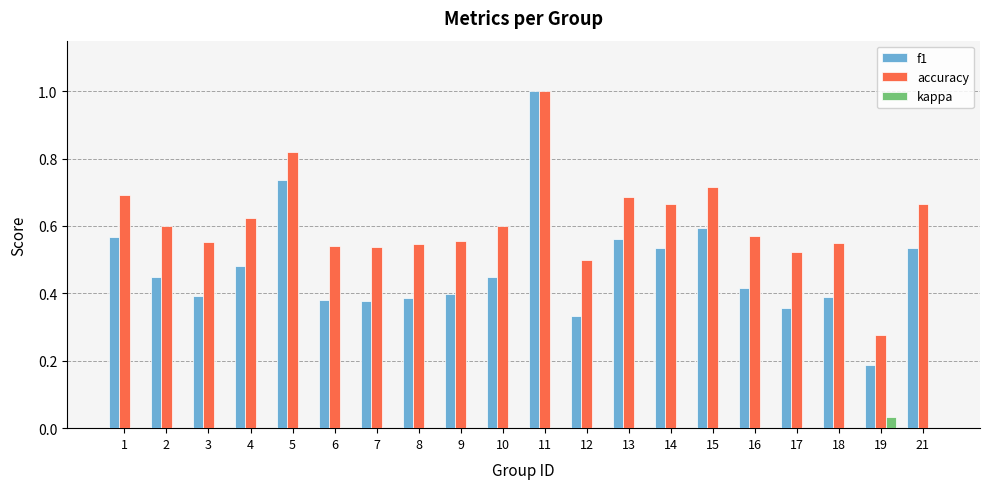

What is the sum of the accuracy values at 11 and 17?

1.5